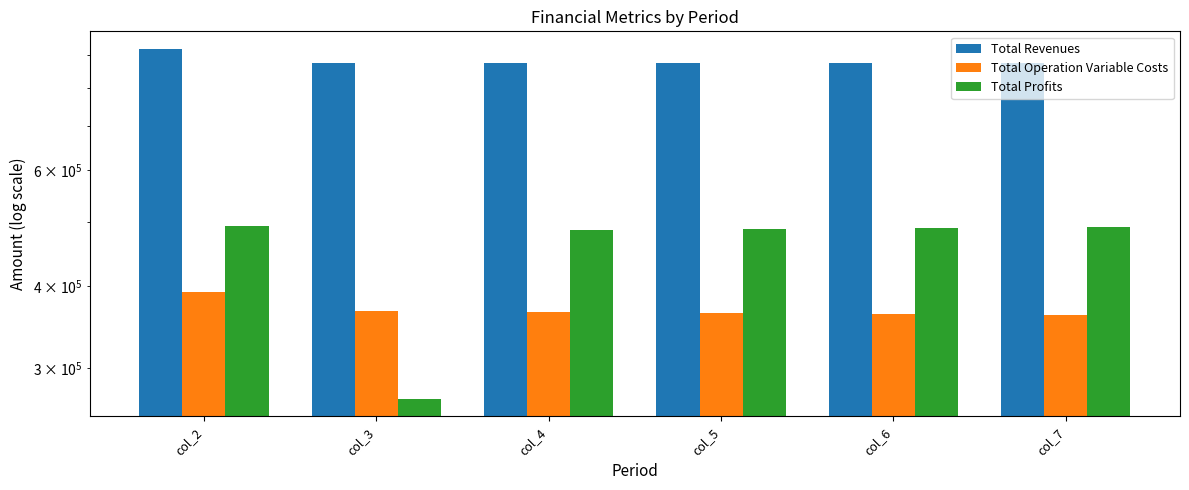

At col_6, list the series in order from largest to smallest.

Total Revenues, Total Profits, Total Operation Variable Costs